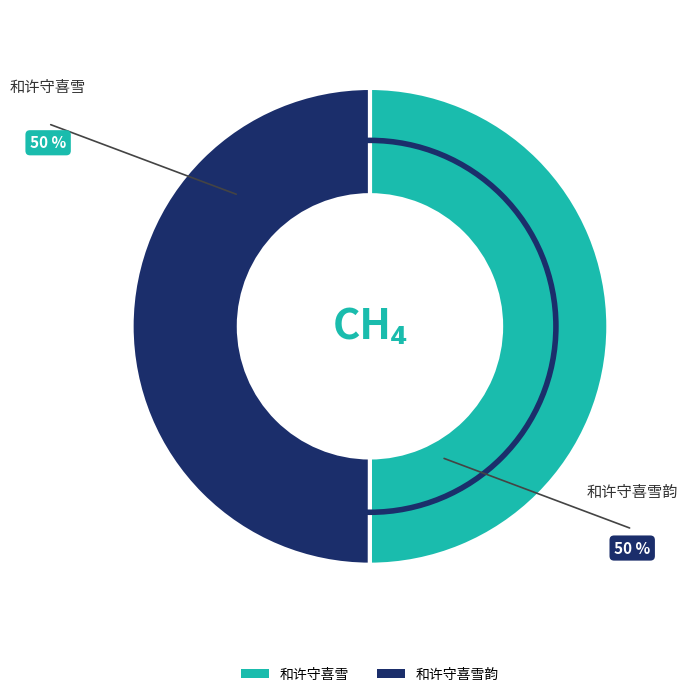

Which slice is the largest?

和许守喜雪